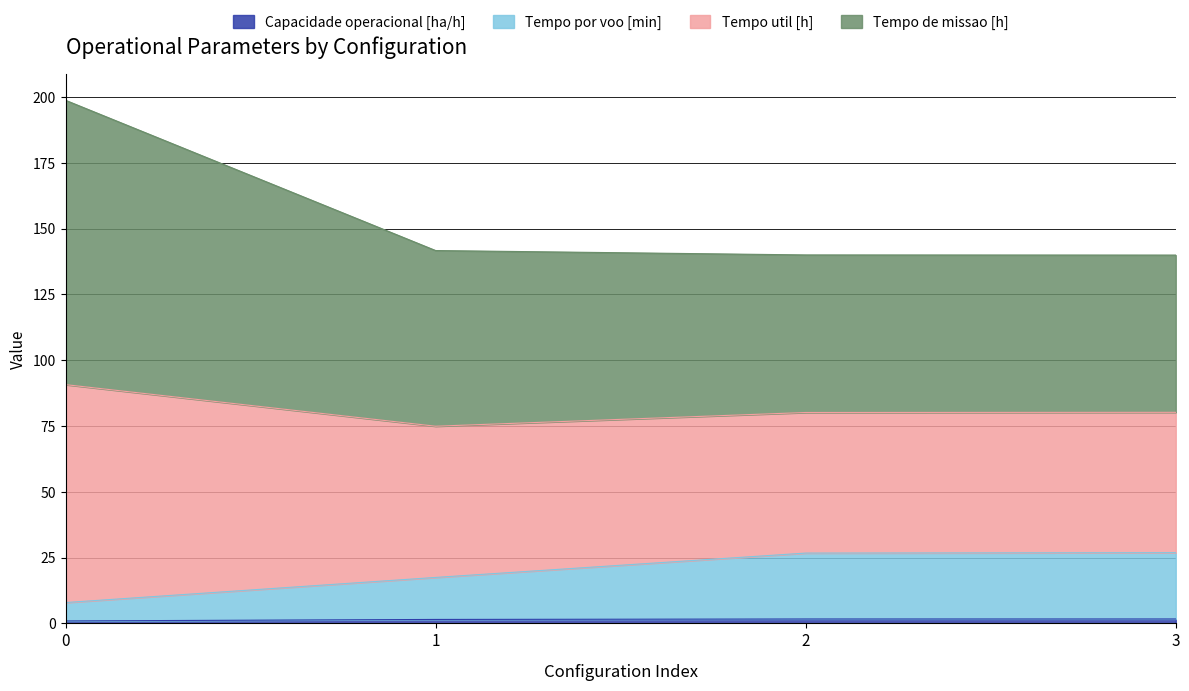

True or false: Capacidade operacional [ha/h] has more than 0 interior local peaks.

False